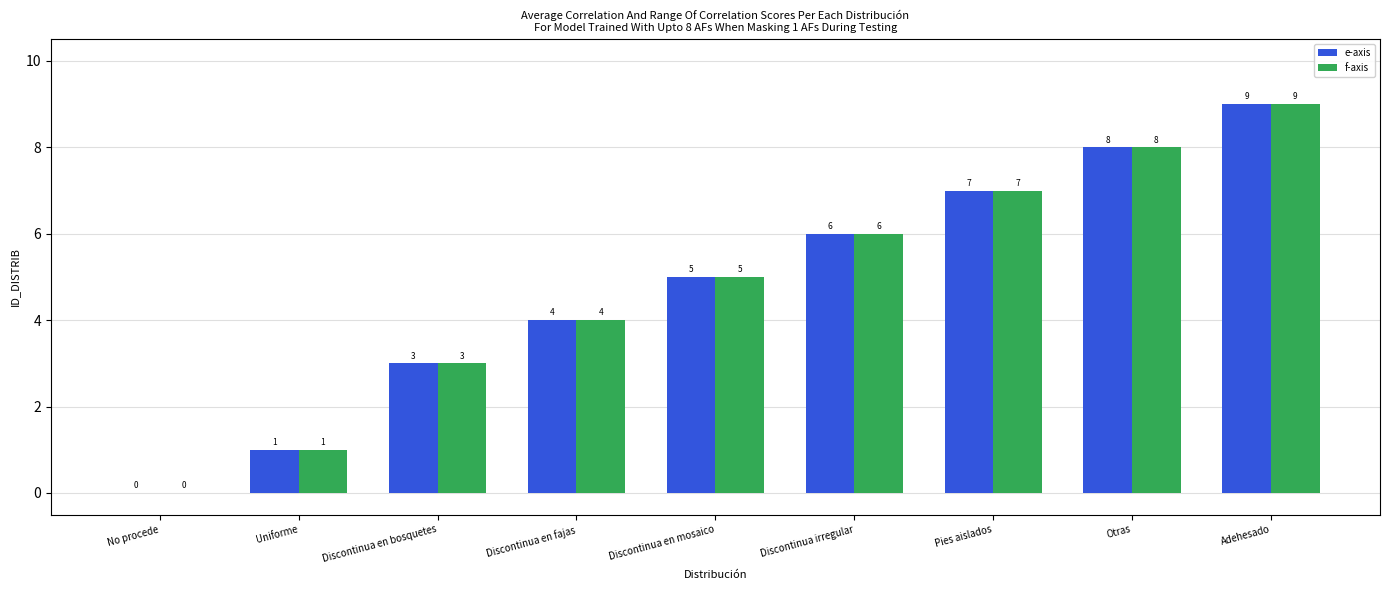

Reading left to right, list all the values displayed in this chart.

e-axis: 0	1	3	4	5	6	7	8	9
f-axis: 0	1	3	4	5	6	7	8	9